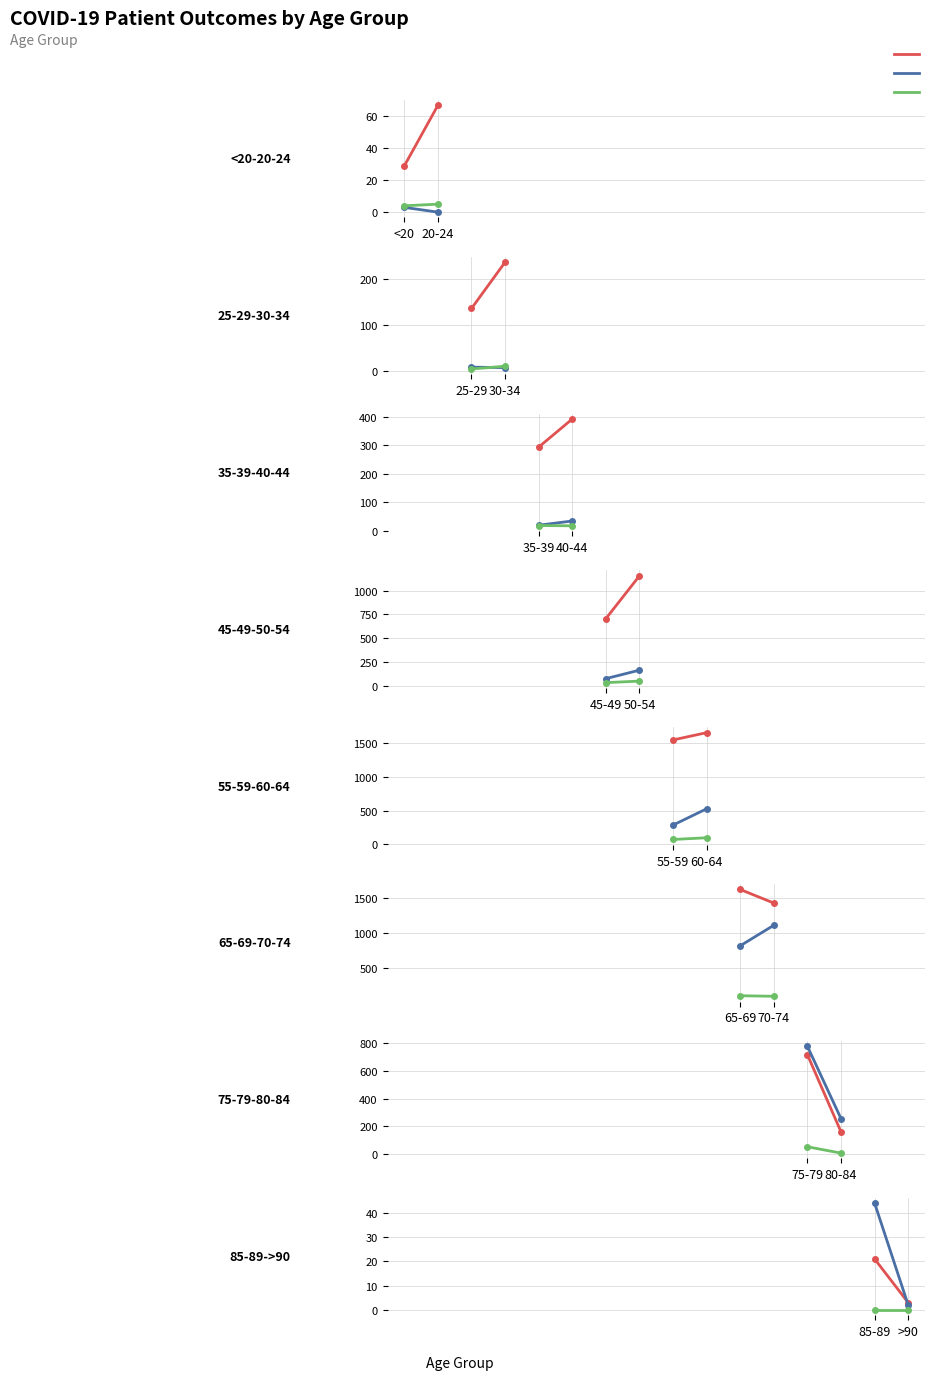

What is the label of the 2nd point from the right?

<20